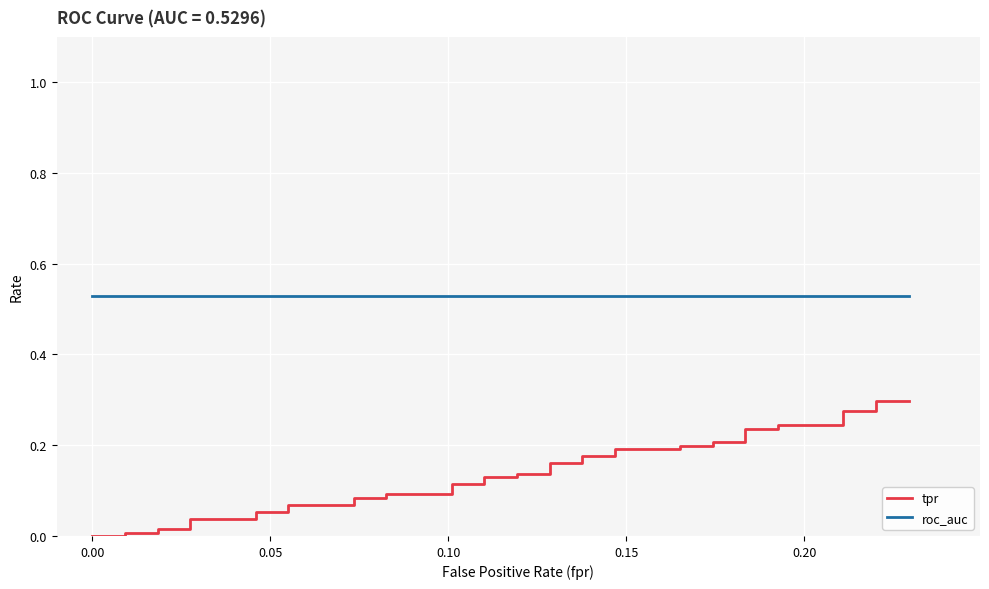

What is the average value of the tpr series?

0.1